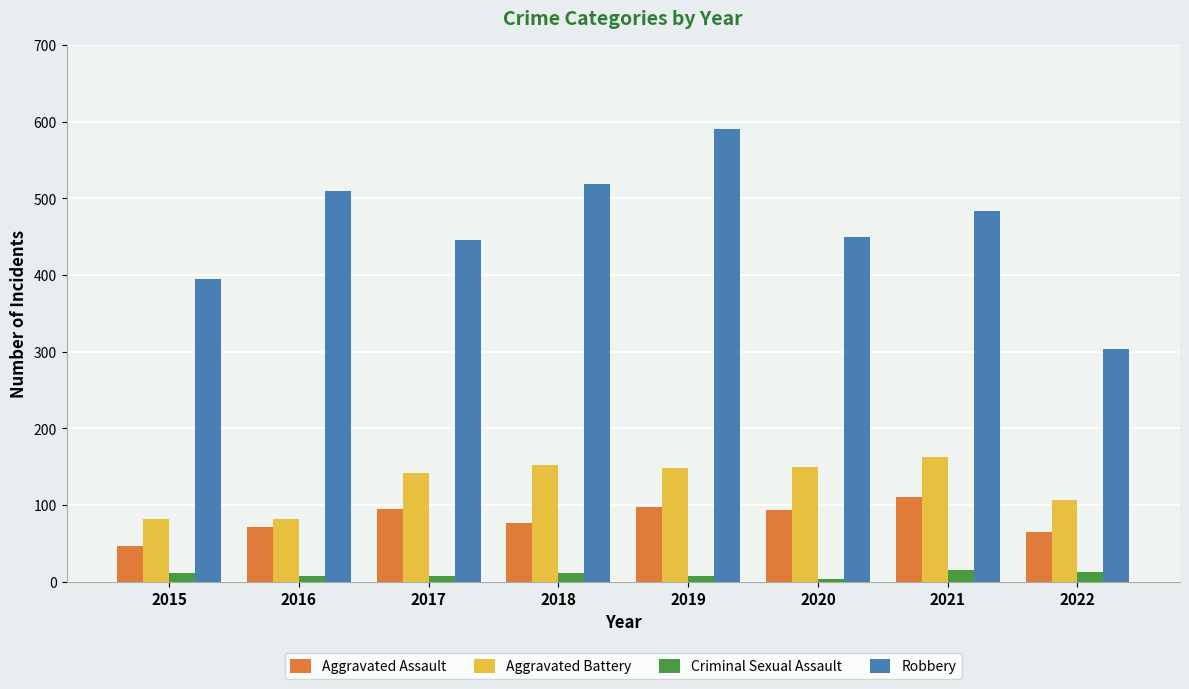

What is the highest value of the Aggravated Assault series?

110